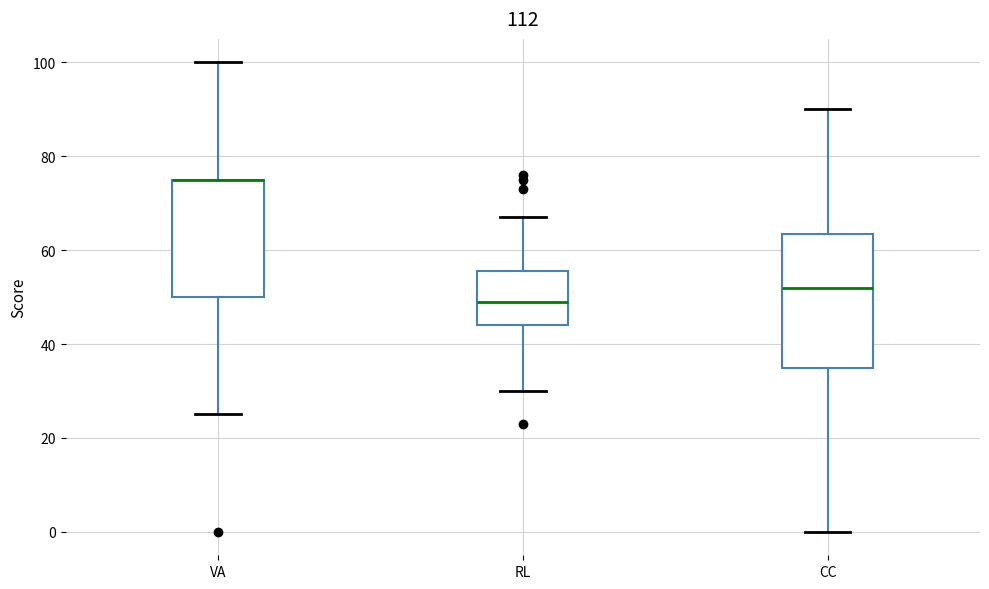

Reading left to right, transcribe this box plot: for each box, give where its median line is, the range the box spans, and where its two whiskers end, as read against the y-axis. The values are not printed on the chart, so give them approximately, as read against the axis.

VA: median 76 (drawn on the box's upper edge), box 50 to 76, whiskers 26 to 100
RL: median 50, box 44 to 56, whiskers 30 to 68
CC: median 52, box 36 to 64, whiskers 0 to 90